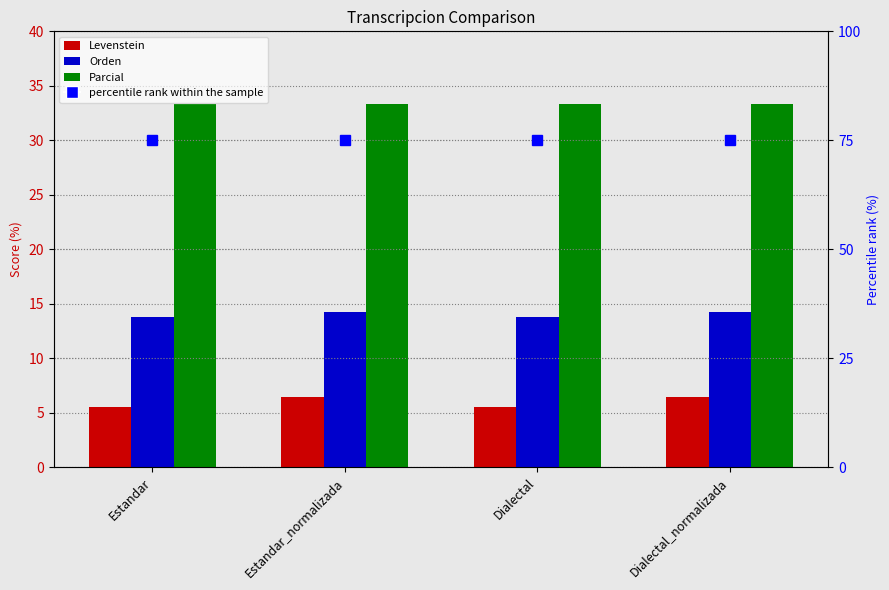

What position from the left is Estandar_normalizada?

2